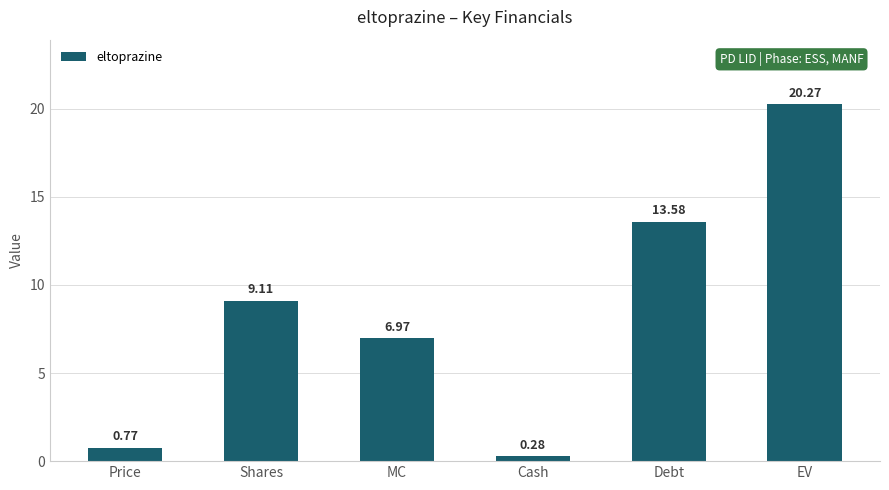

Which has a higher value, Debt or Shares?

Debt